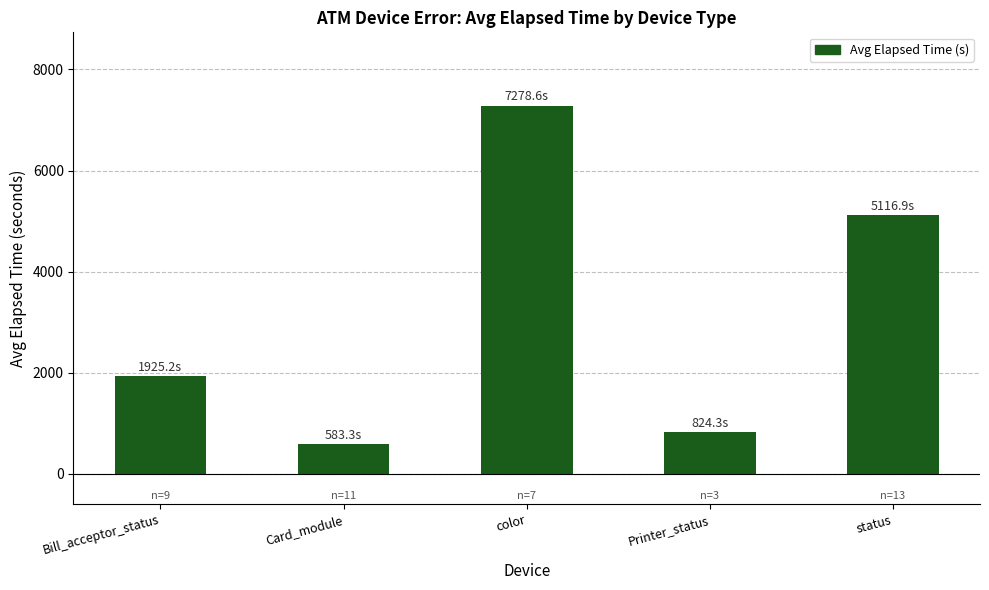

Read the value at Card_module.

583.3